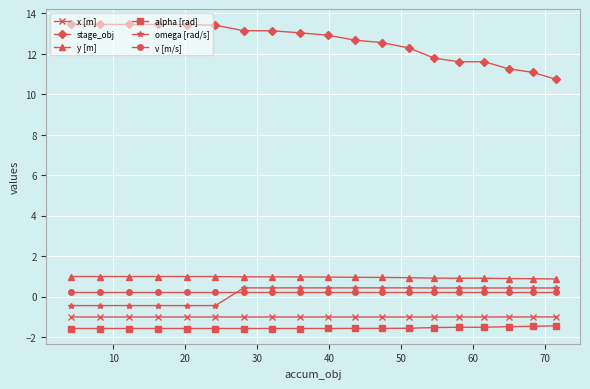

What is the value of the alpha [rad] point at the 14th from the left?

-1.5